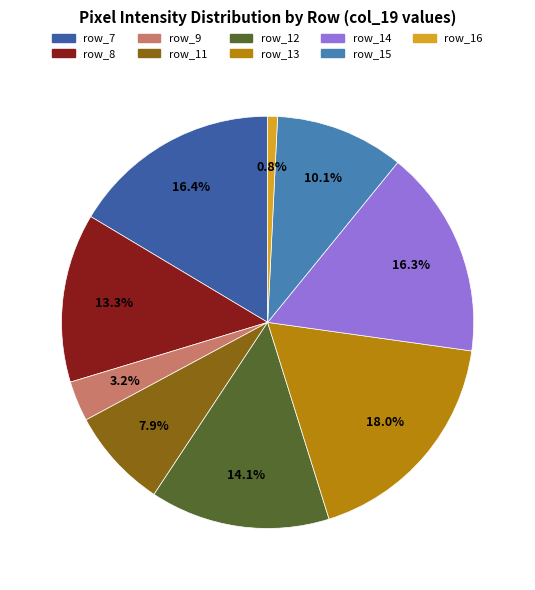

Do row_7 and row_14 together represent more than half of the pie?

No